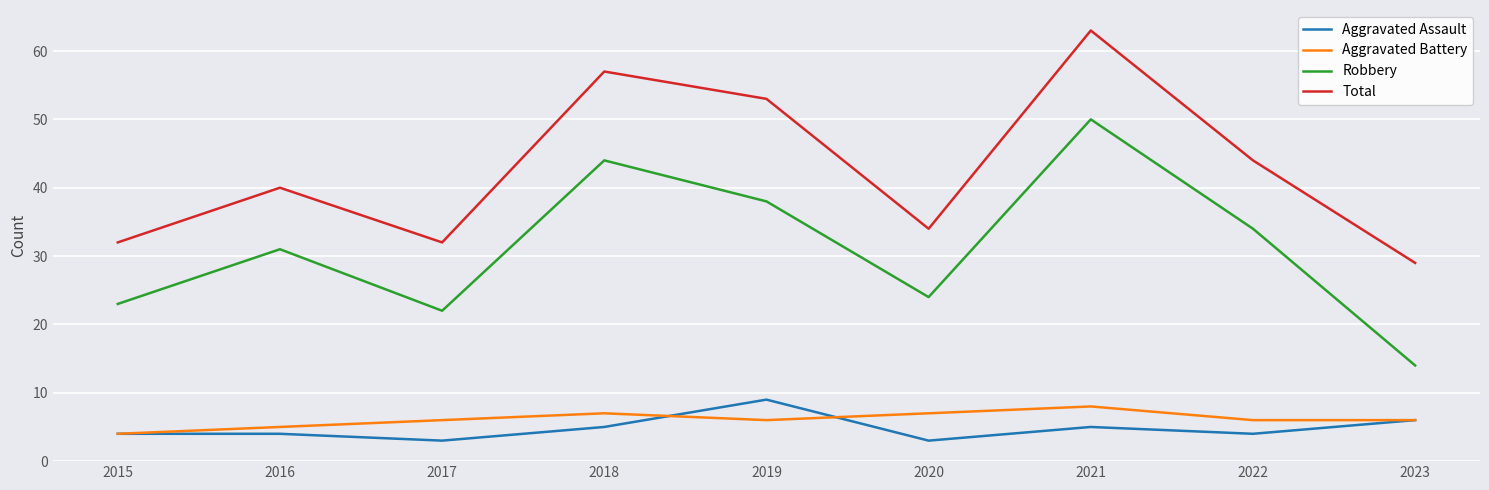

What is the lowest value of the Aggravated Assault series?

3